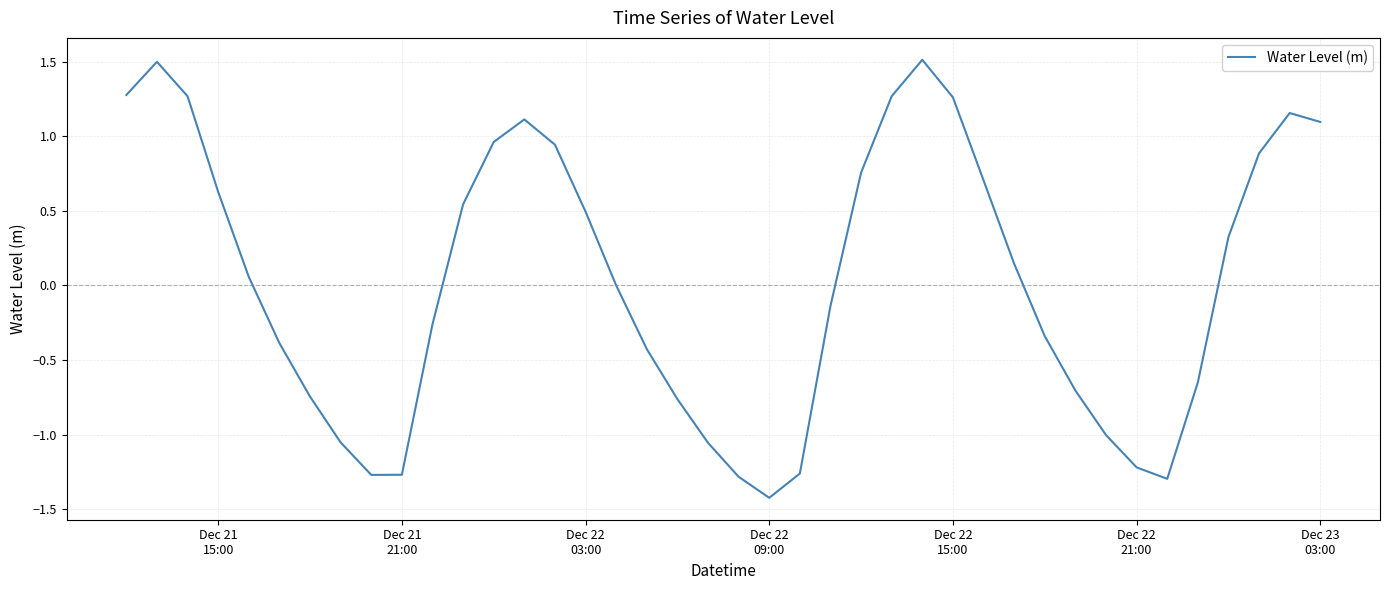

What is the maximum value shown in the chart?

1.5